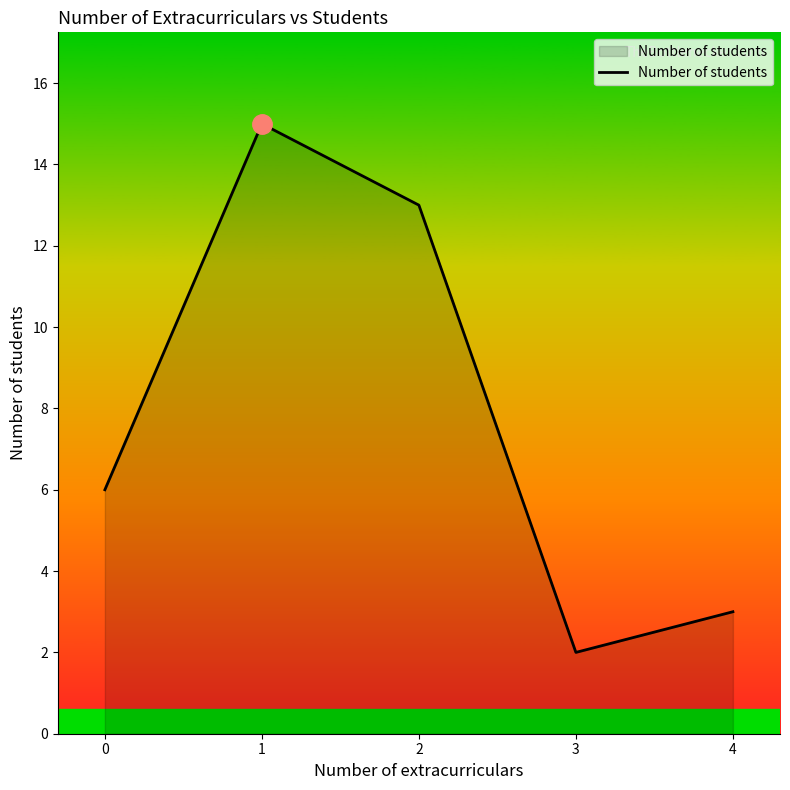

Reading left to right, what are all the values shown in this chart?

6	15	13	2	3